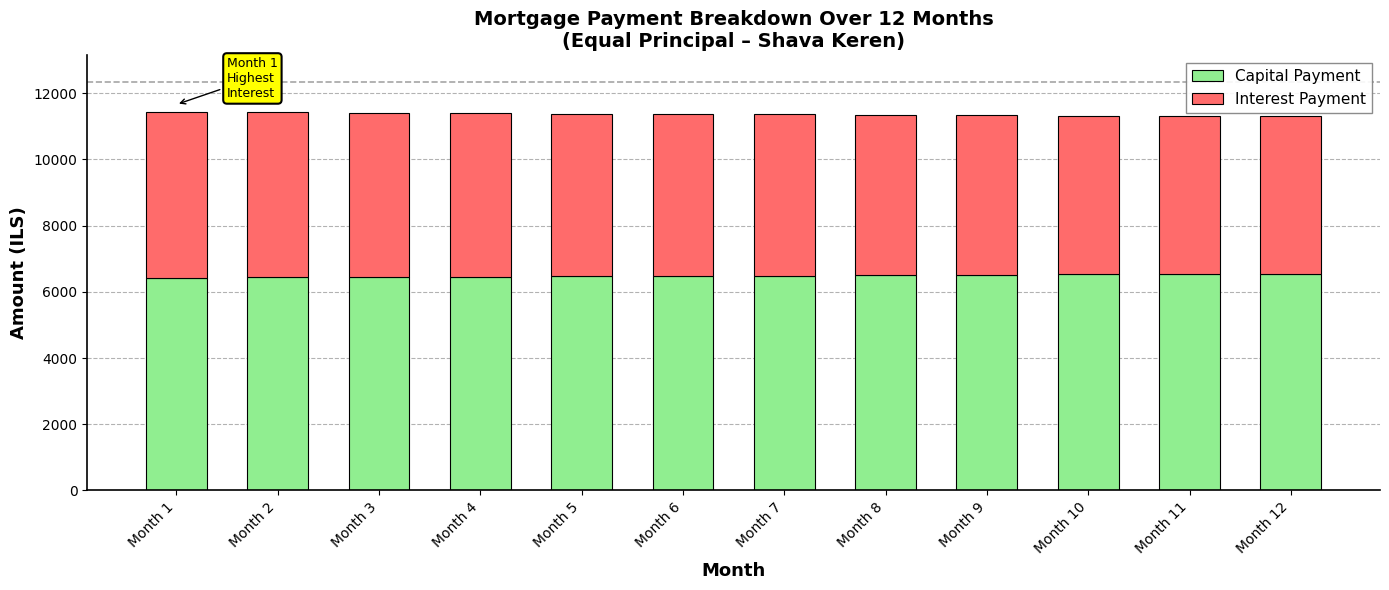

What is the total value across all series at Month 5?

11385.9